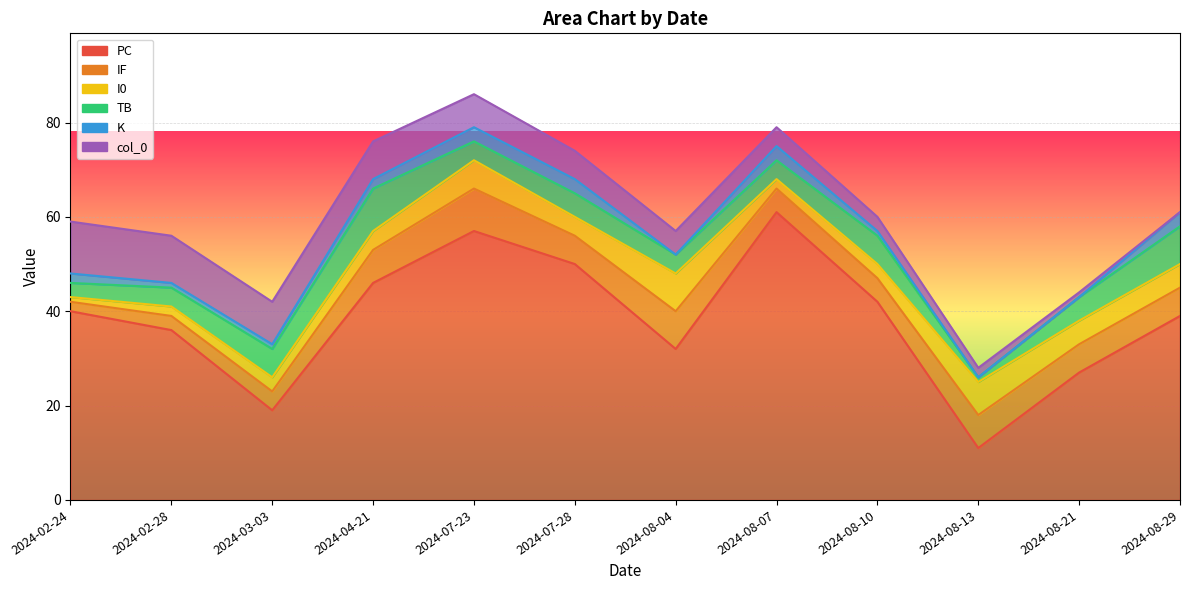

What is the maximum value for col_0?

11